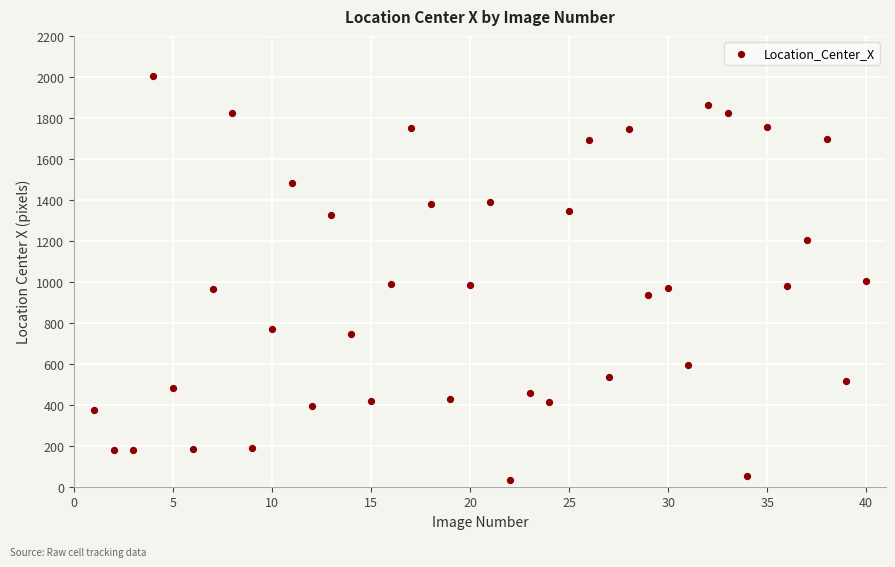

What is the range of Y values (max minus min)?

1975.0